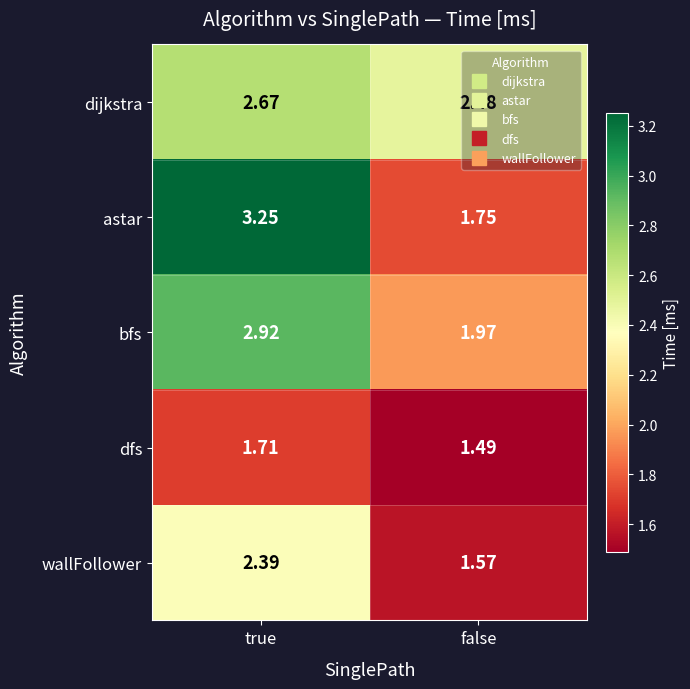

At which category is the sum across all series the highest?

true